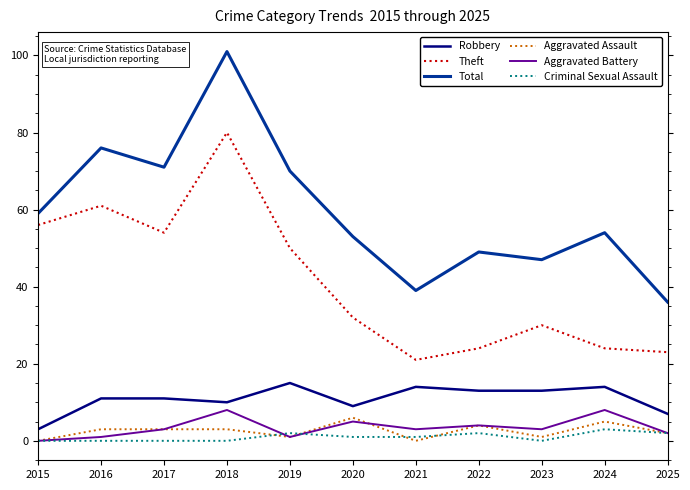

Is it true that Robbery equals 10 at 2018?

True